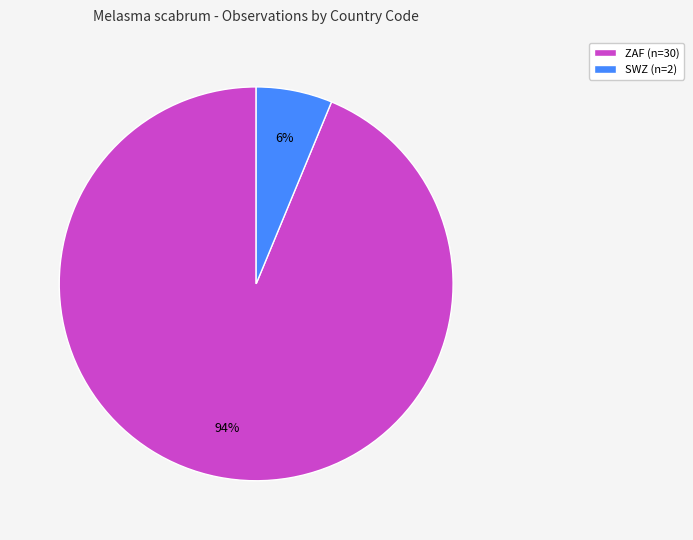

How many segments does this pie chart have?

2